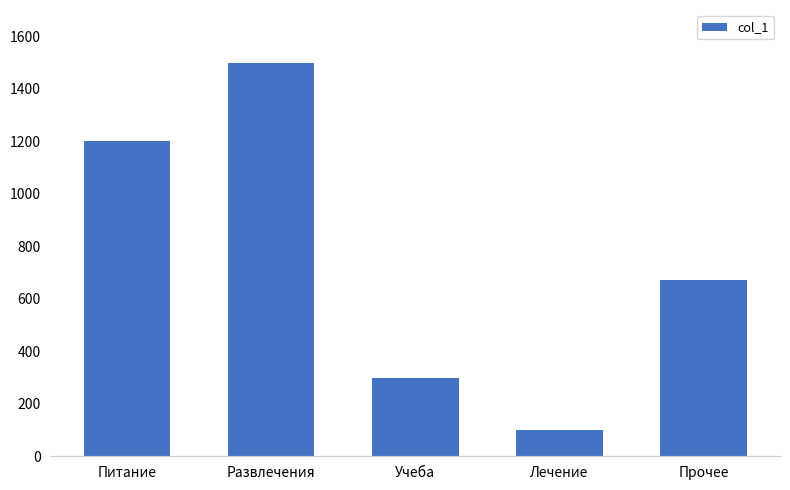

Which has a higher value, Прочее or Лечение?

Прочее